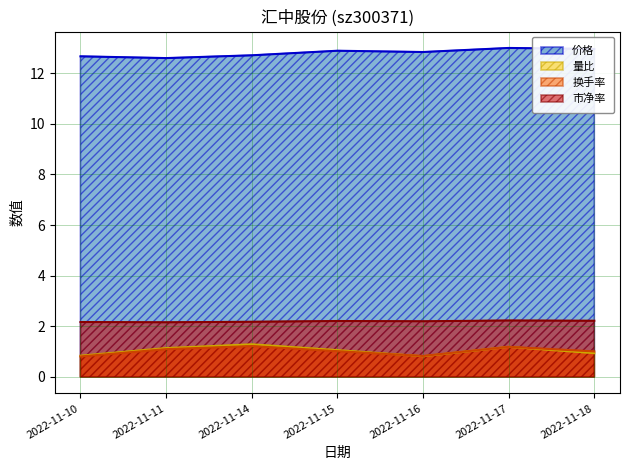

List the series in order of their peak value, lowest first.

换手率, 量比, 市净率, 价格